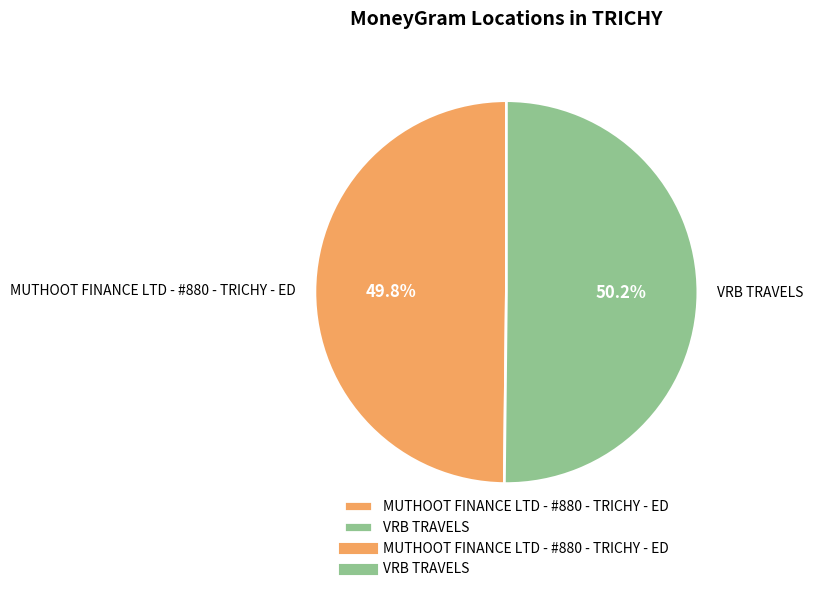

Is the sum of MUTHOOT FINANCE LTD - #880 - TRICHY - ED and VRB TRAVELS greater than half?

Yes